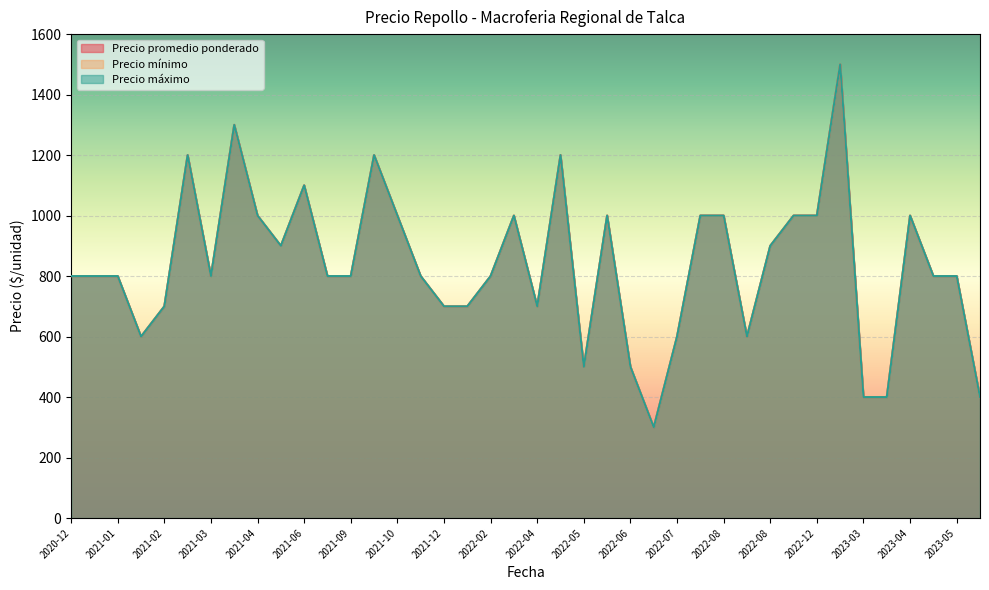

Between 2021-04 and 2022-08, which is larger?

2021-04